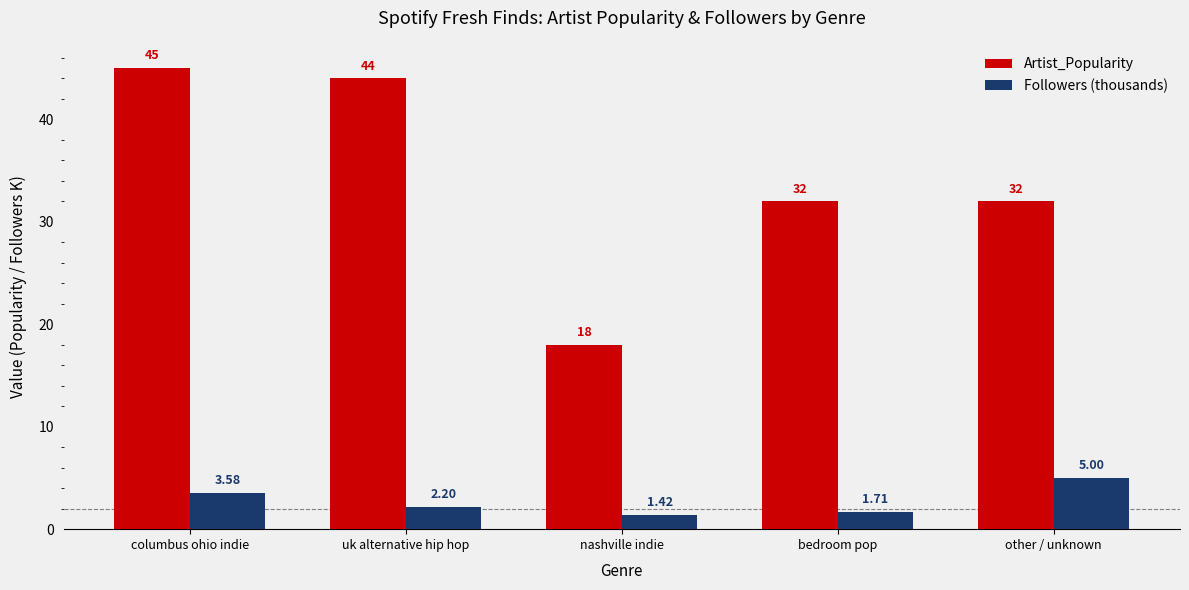

Is the value of Followers (thousands) at nashville indie greater than the value of Artist_Popularity at columbus ohio indie?

No